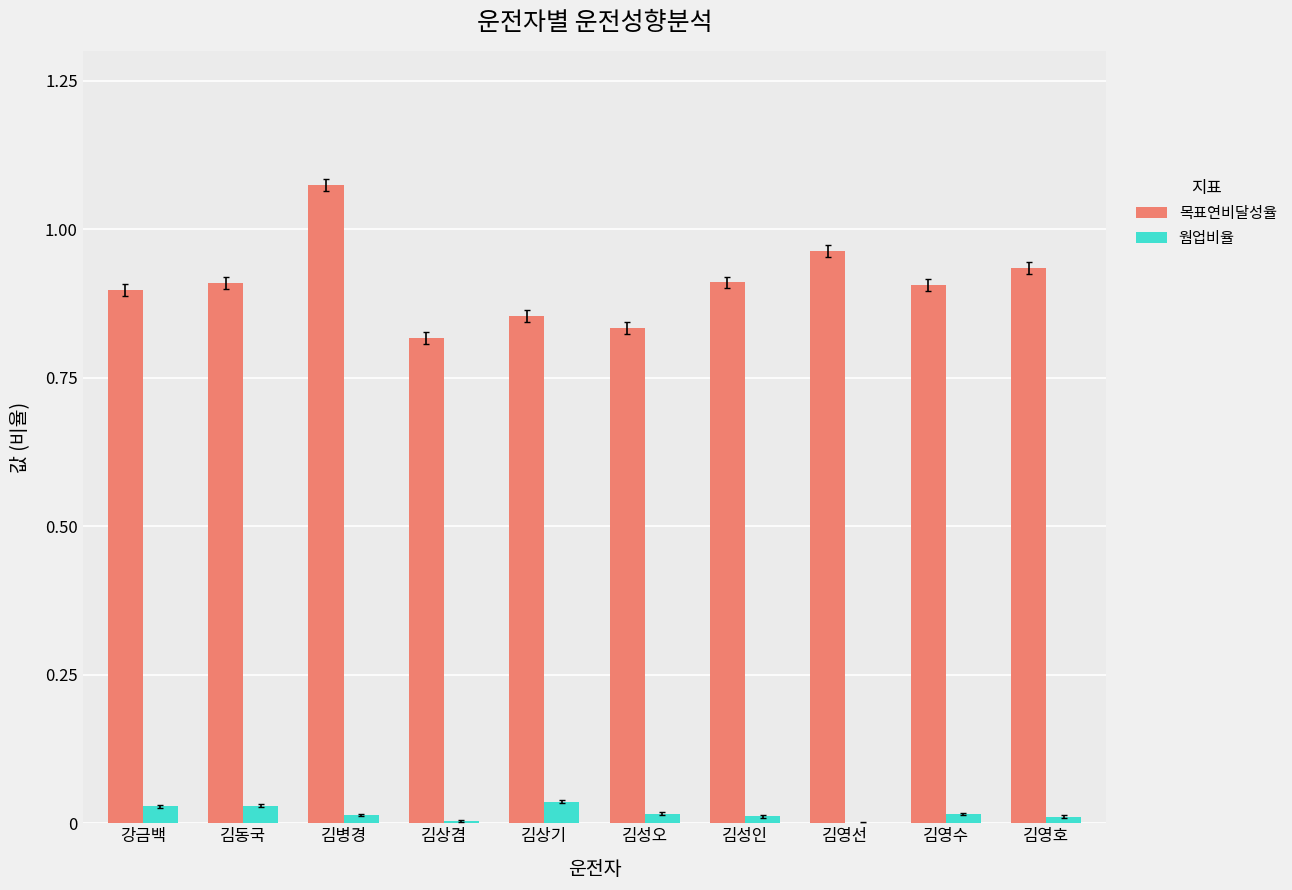

Which category has the highest value across all series?

김병경